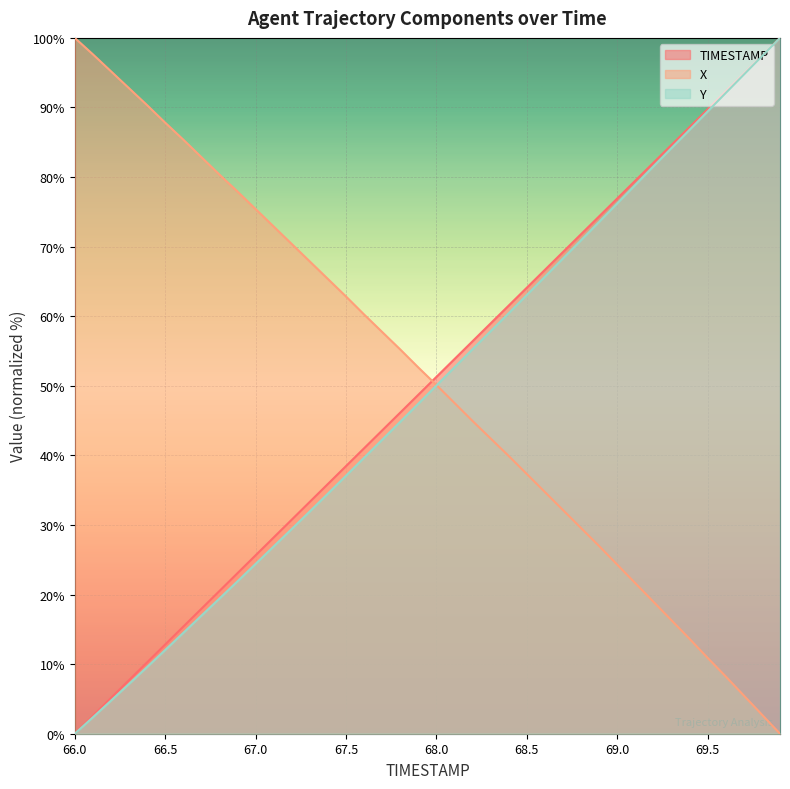

Between 67.3 and 68.8, which series saw the biggest shift?

Y